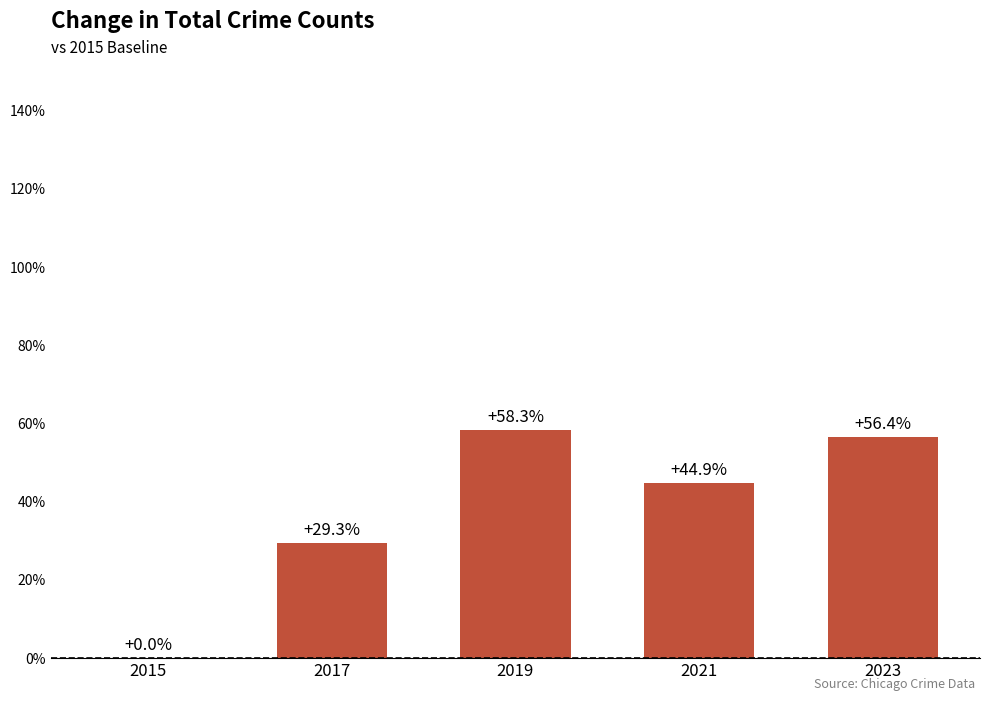

What is the maximum value shown in the chart?

58.3